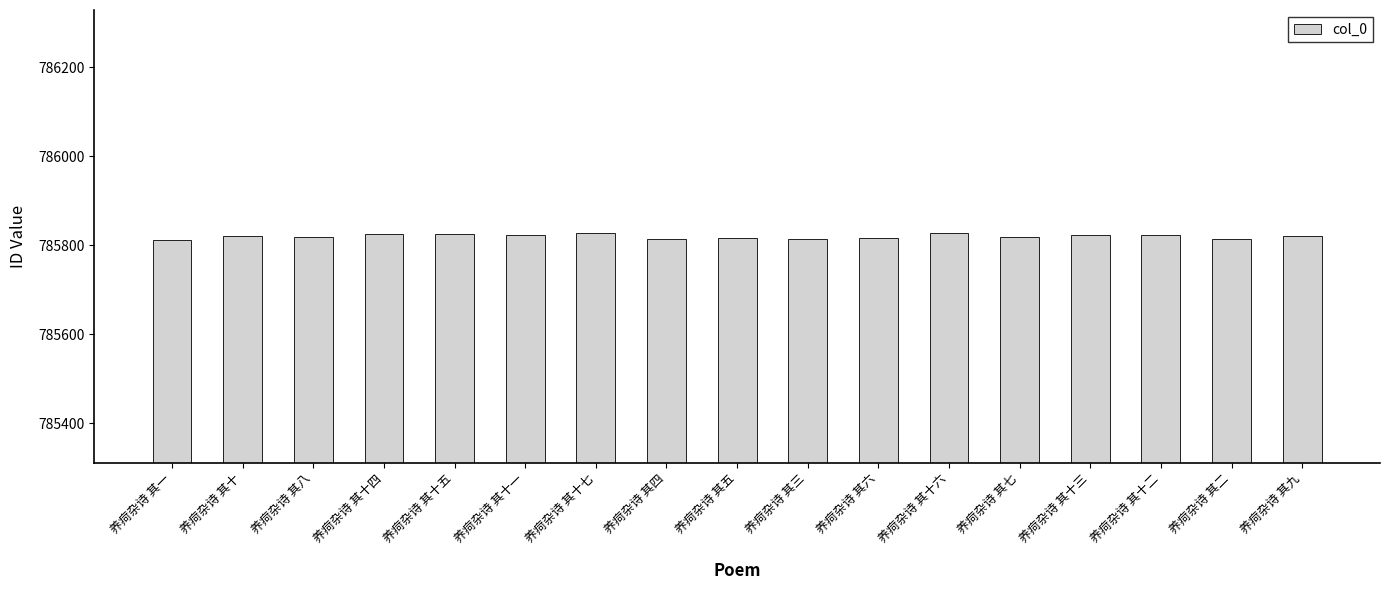

How many bars are there in total?

17